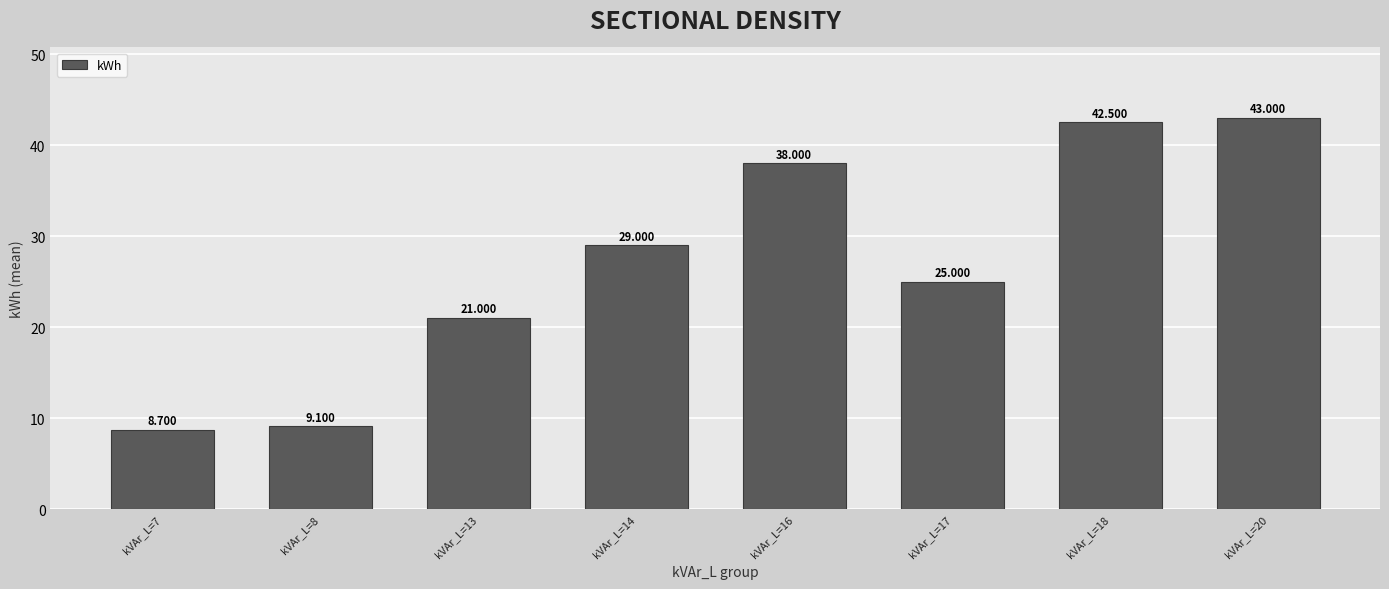

Rank the categories by value from lowest to highest.

kVAr_L=7, kVAr_L=8, kVAr_L=13, kVAr_L=17, kVAr_L=14, kVAr_L=16, kVAr_L=18, kVAr_L=20